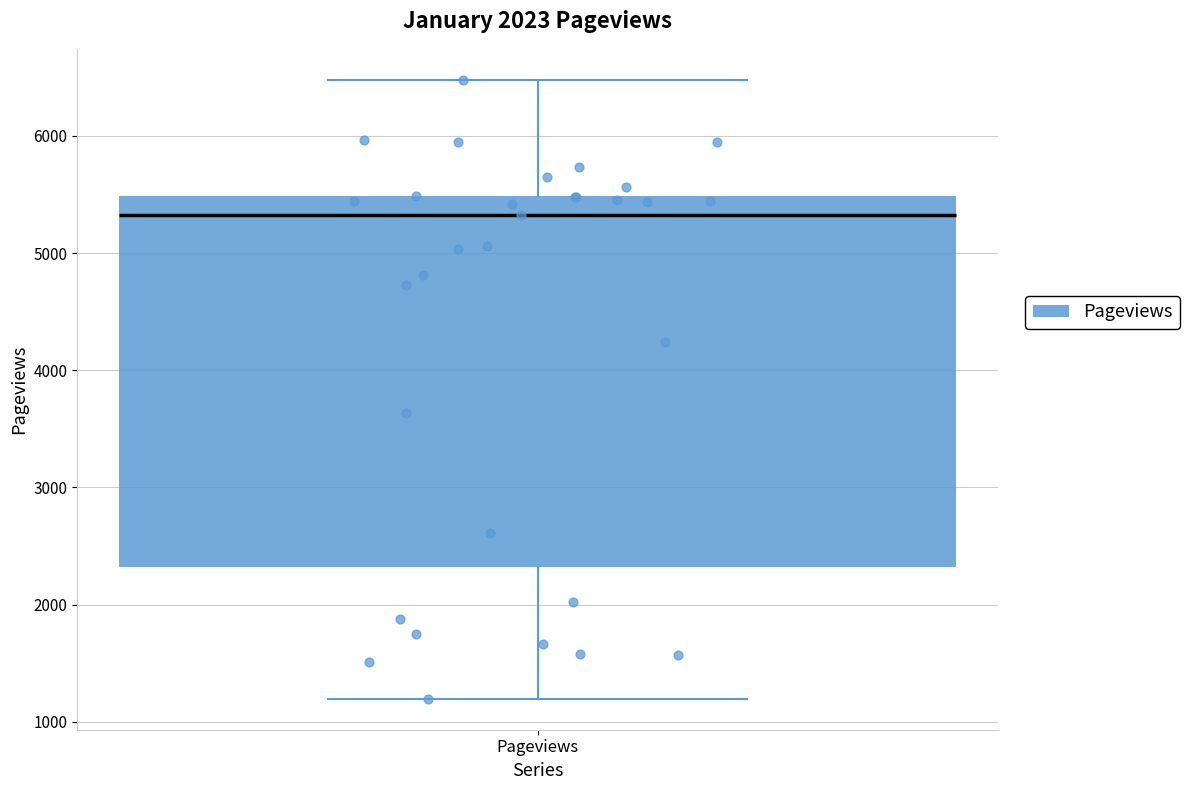

Where is the upper edge of the box for Pageviews on the y-axis? The values are not printed on the chart, so give them approximately, as read against the axis.

5500